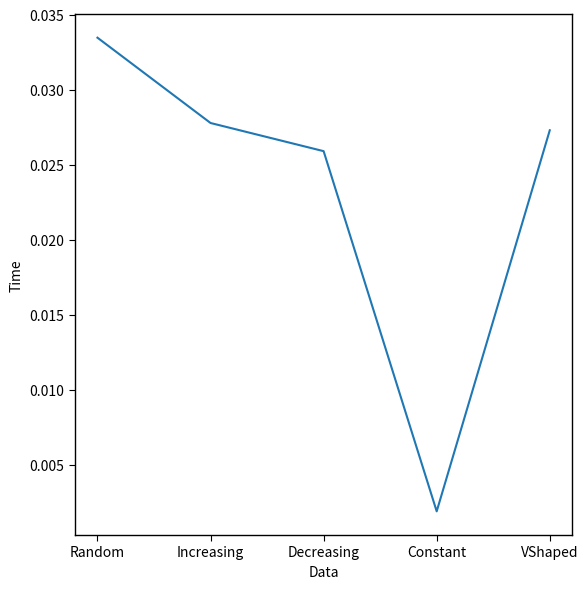

How many categories are shown in the chart?

5